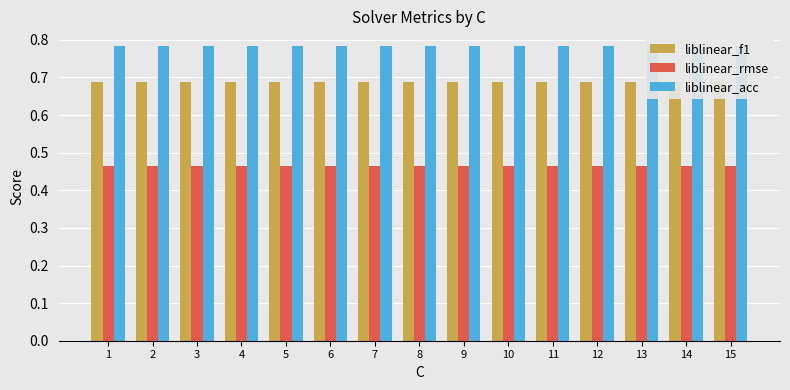

At 7, list the series in order from smallest to largest.

liblinear_rmse, liblinear_f1, liblinear_acc